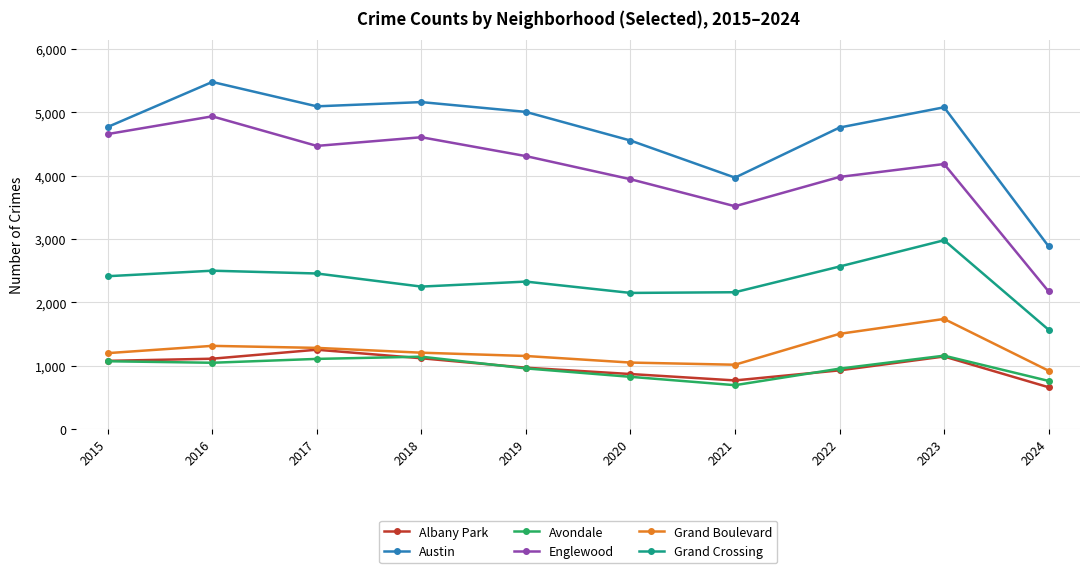

The Avondale series shows 1046 at 2016. True or false?

True